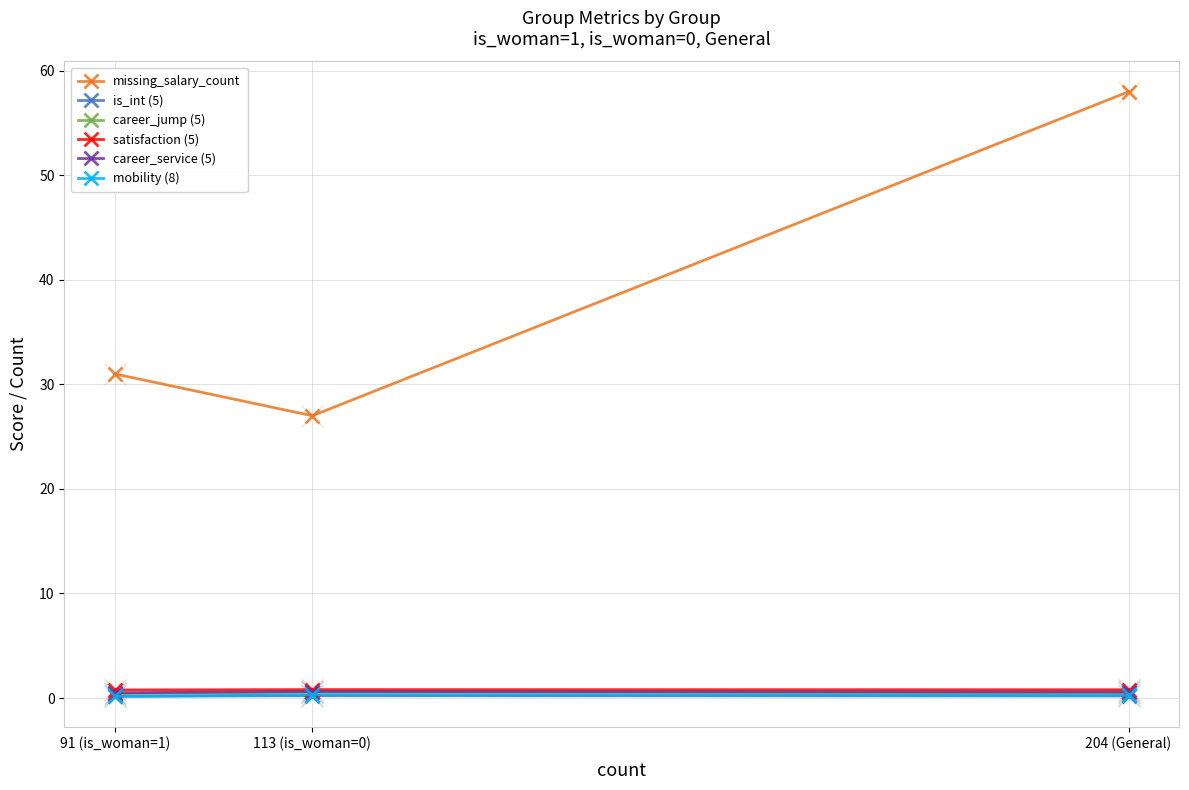

The missing_salary_count series shows 48.1 at 113 (is_woman=0). True or false?

False